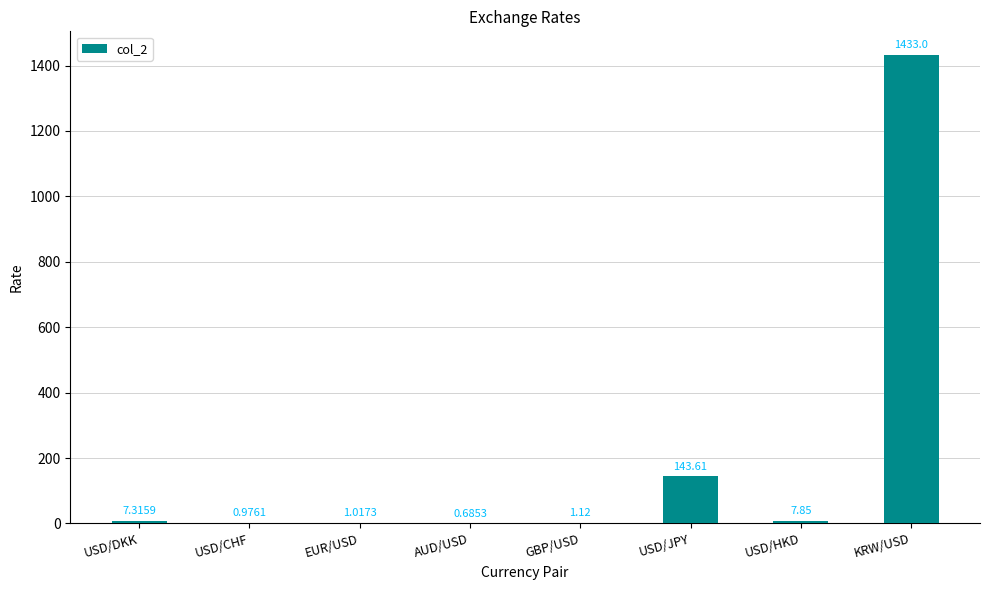

Between KRW/USD and USD/HKD, which is larger?

KRW/USD